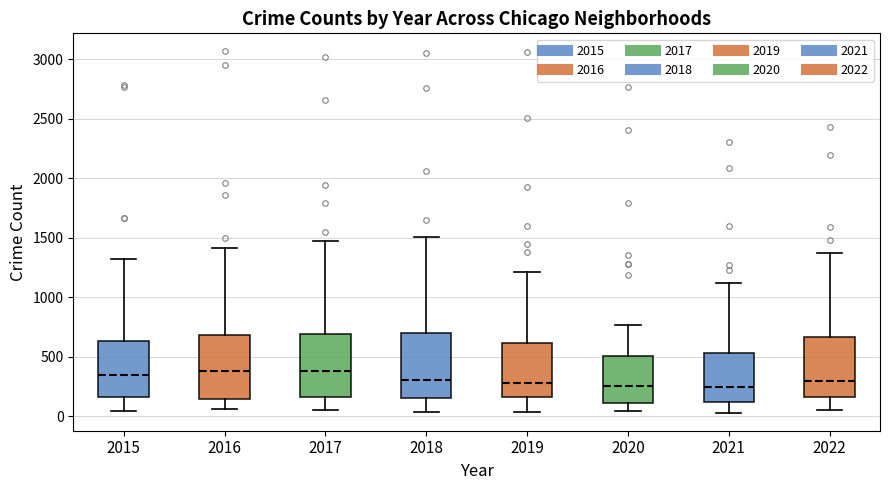

Reading left to right, transcribe this box plot: for each box, give where its median line is, the range the box spans, and where its two whiskers end, as read against the y-axis. The values are not printed on the chart, so give them approximately, as read against the axis.

2015: median 350, box 150 to 650, whiskers 50 to 1300
2016: median 400, box 150 to 700, whiskers 50 to 1400
2017: median 400, box 150 to 700, whiskers 50 to 1450
2018: median 300, box 150 to 700, whiskers 50 to 1500
2019: median 300, box 150 to 600, whiskers 50 to 1200
2020: median 250, box 100 to 500, whiskers 50 to 750
2021: median 250, box 100 to 550, whiskers 50 to 1100
2022: median 300, box 150 to 650, whiskers 50 to 1350